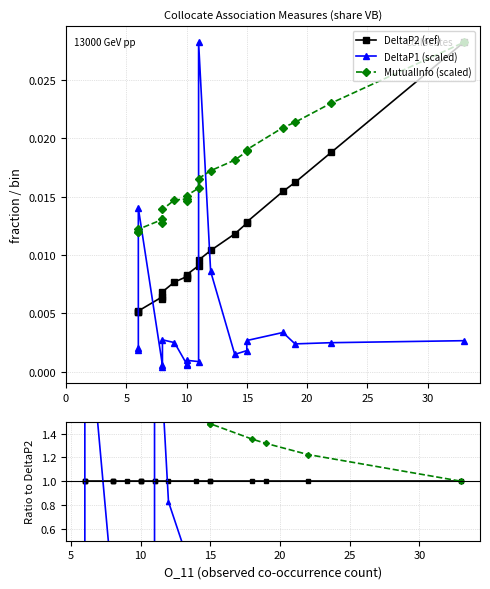

How many data points does each series have?

20